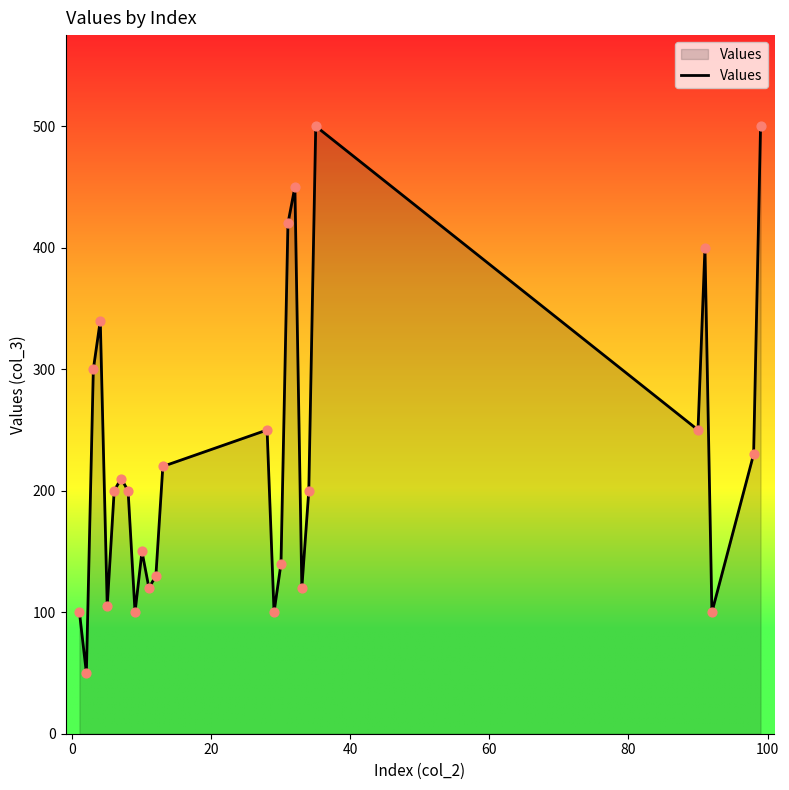

What is the smallest value displayed?

50